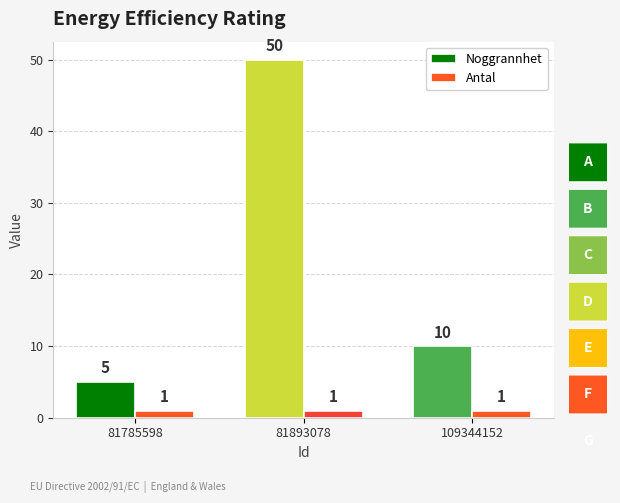

At 109344152, list the series in order from largest to smallest.

Noggrannhet, Antal